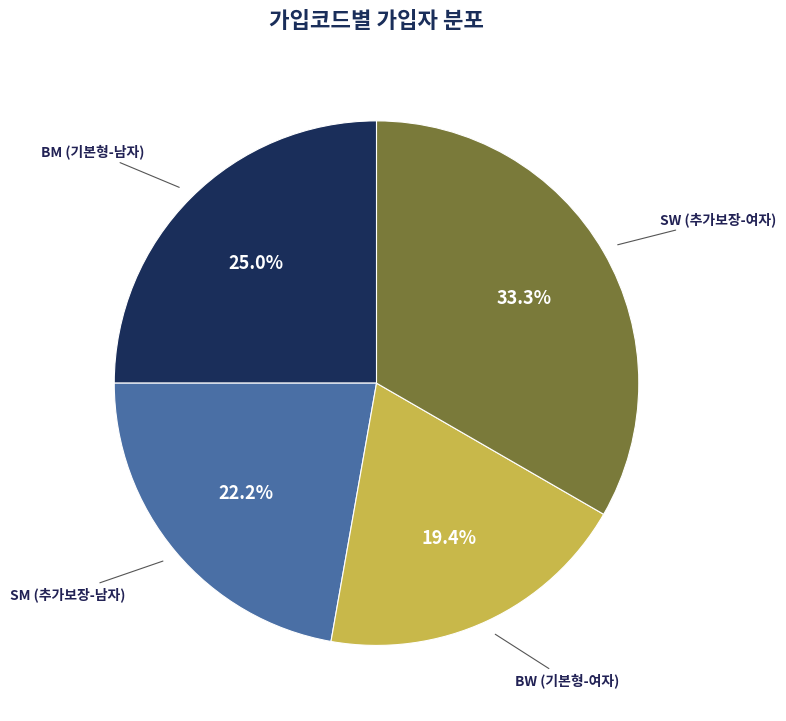

To the nearest percent, what is the difference between the SW and BM slice percentages?

8%